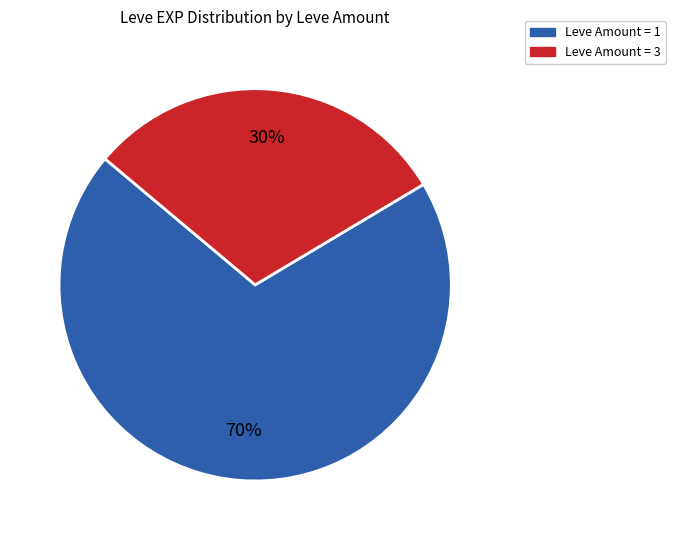

To the nearest percent, what is the average slice percentage?

50%